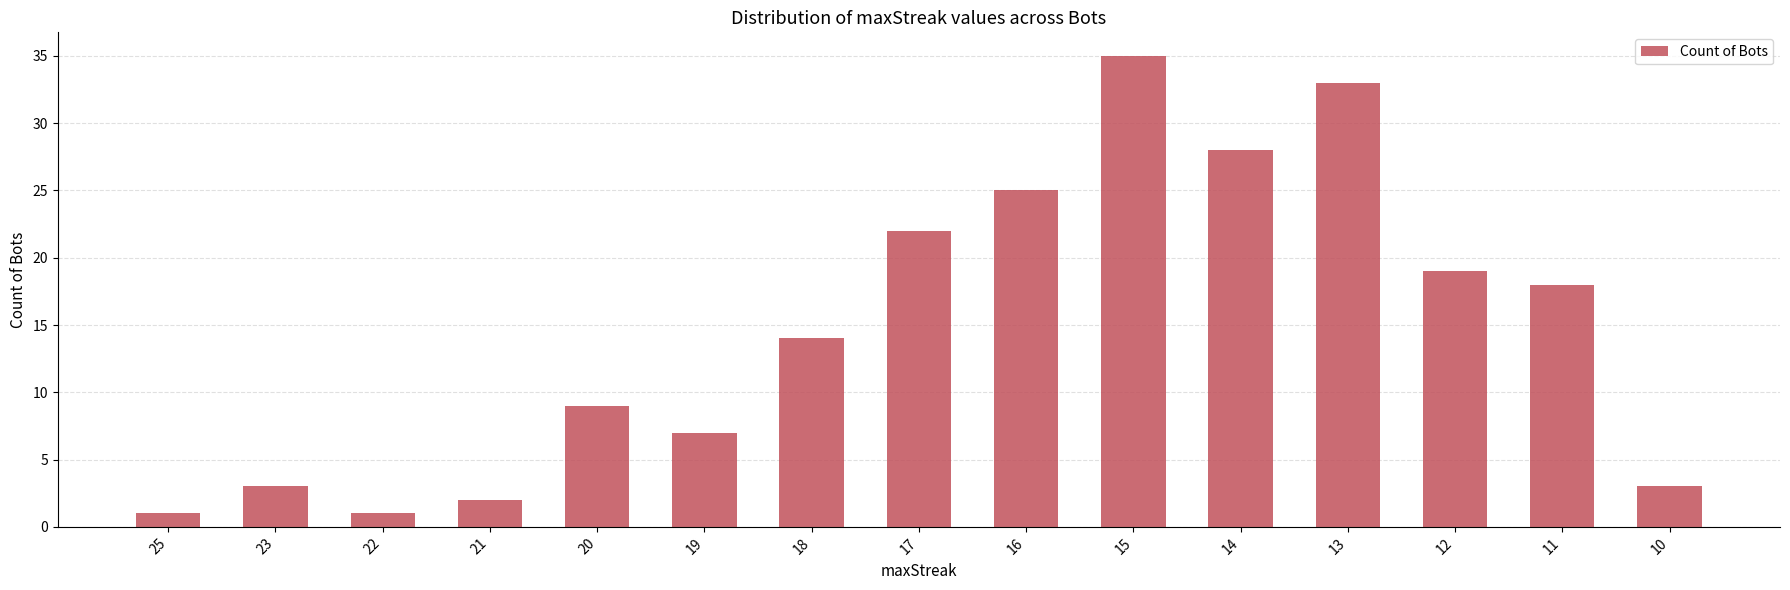

What is the change in value from 22 to 15?

+34